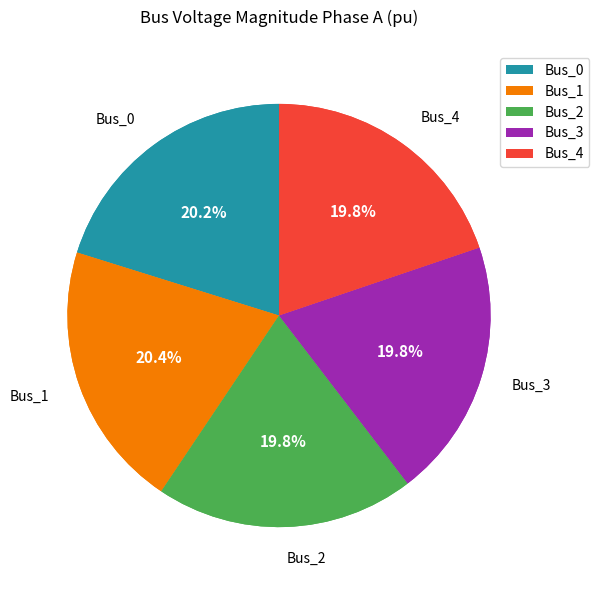

Rank the categories by value from highest to lowest.

Bus_1, Bus_0, Bus_2, Bus_3, Bus_4